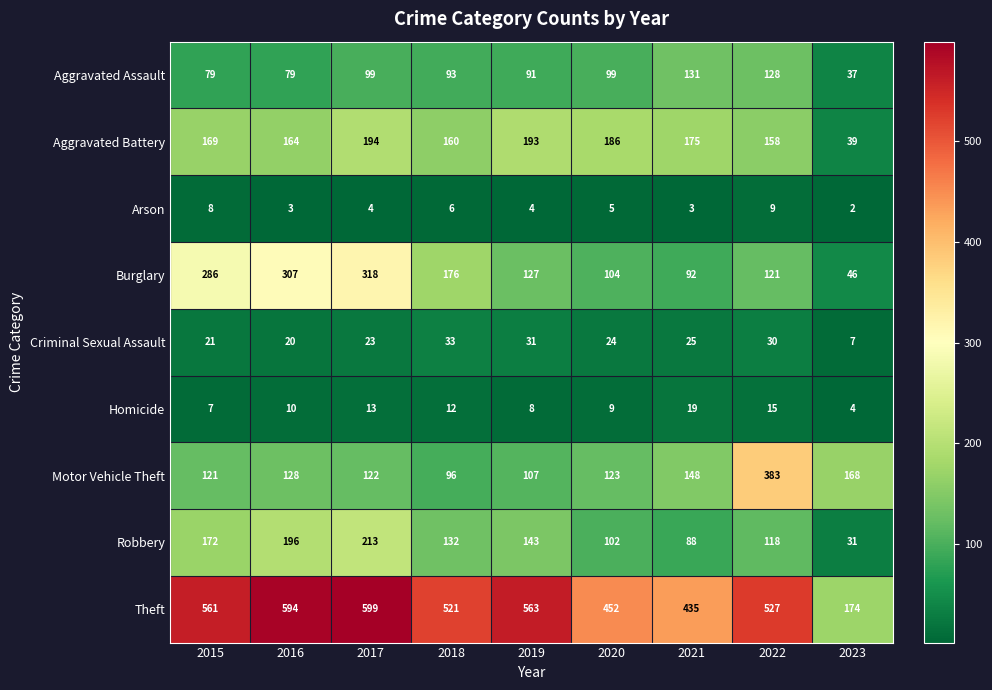

Between 2015 and 2020, which series saw the biggest shift?

Burglary